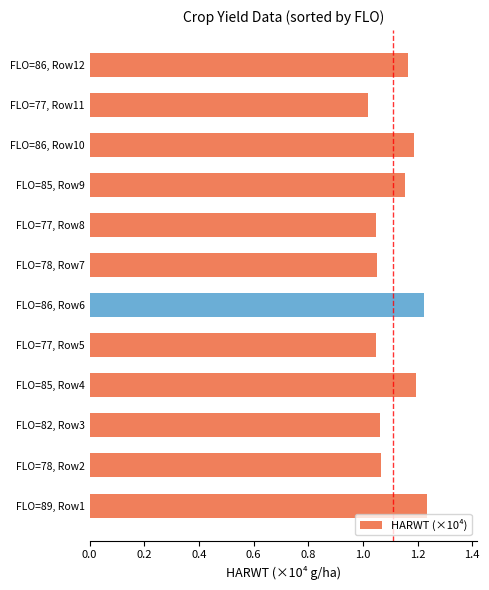

What is the sum of all values?

13.5